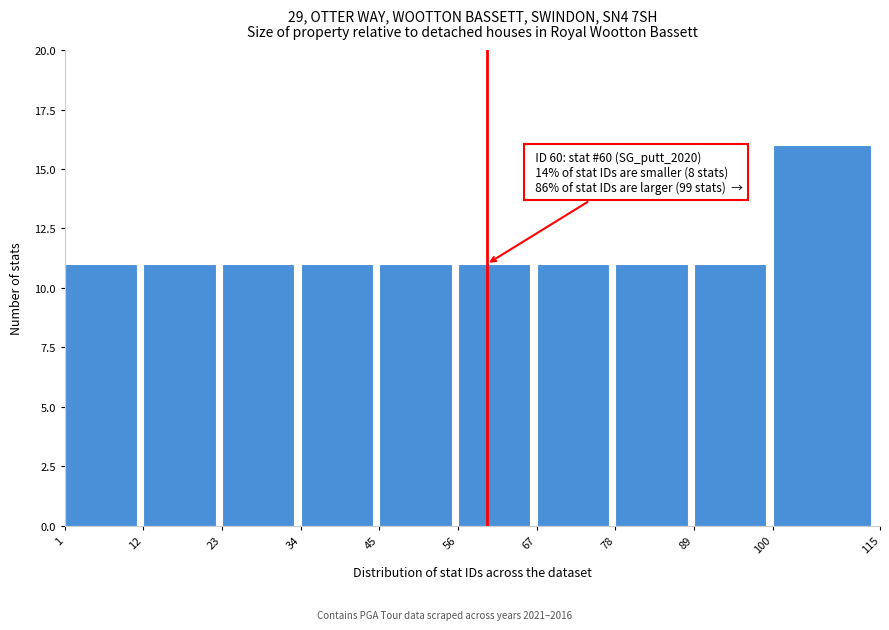

Over which range of the x-axis is the bar tallest?

100 to 115